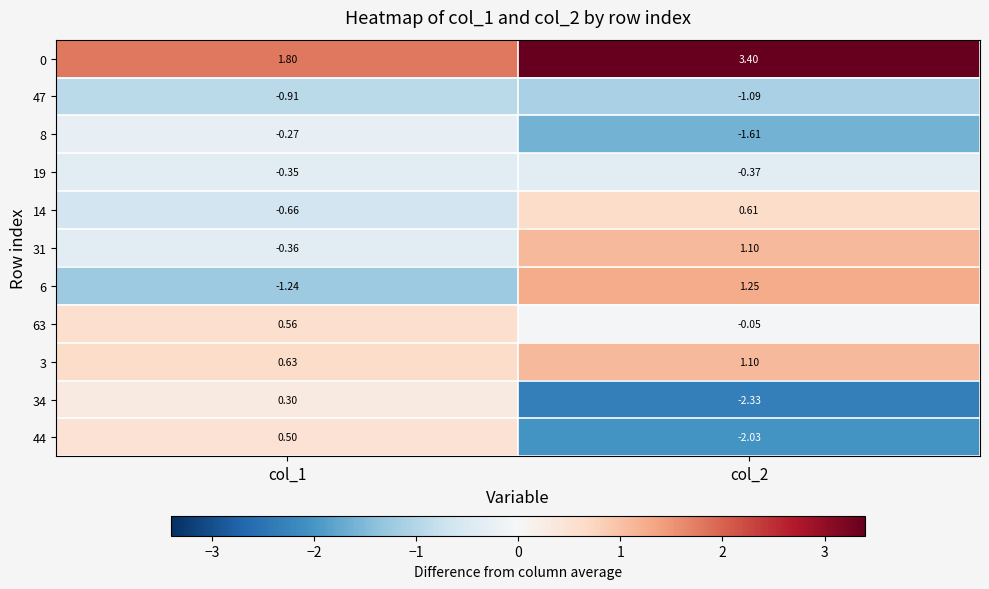

At col_1, list the series in order from largest to smallest.

0, 3, 63, 44, 34, 8, 19, 31, 14, 47, 6